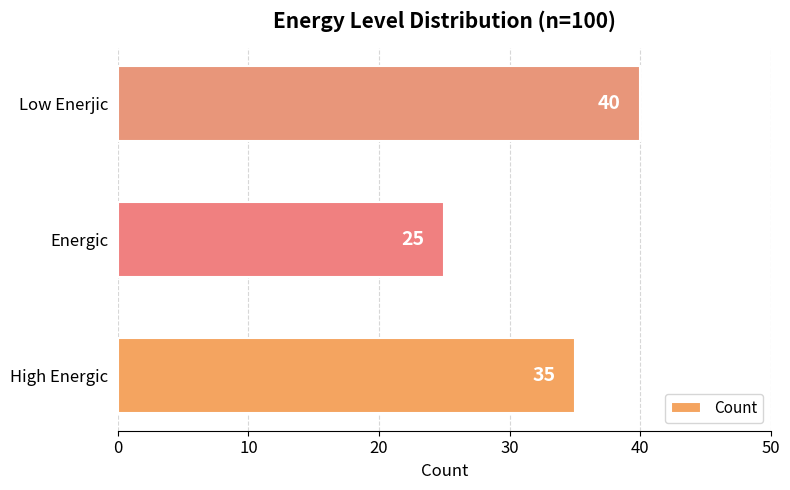

Does the chart contain any negative values?

No